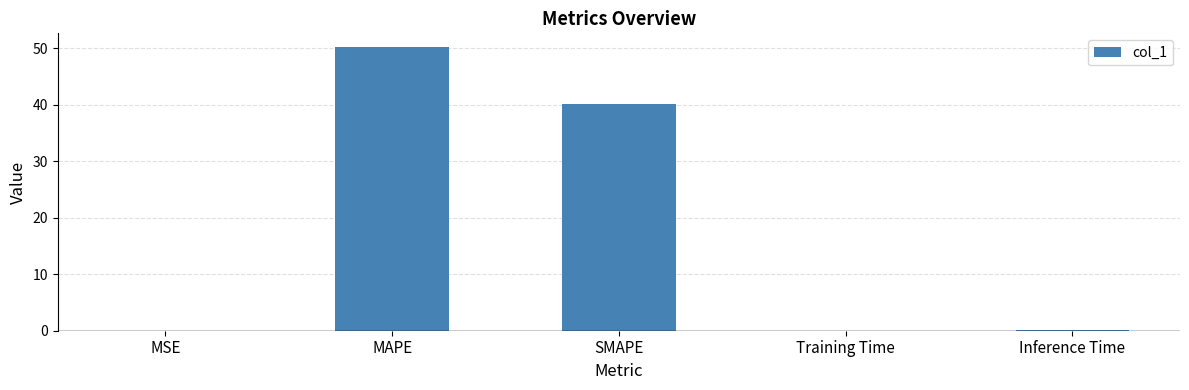

Which category has the highest value across all series?

MAPE